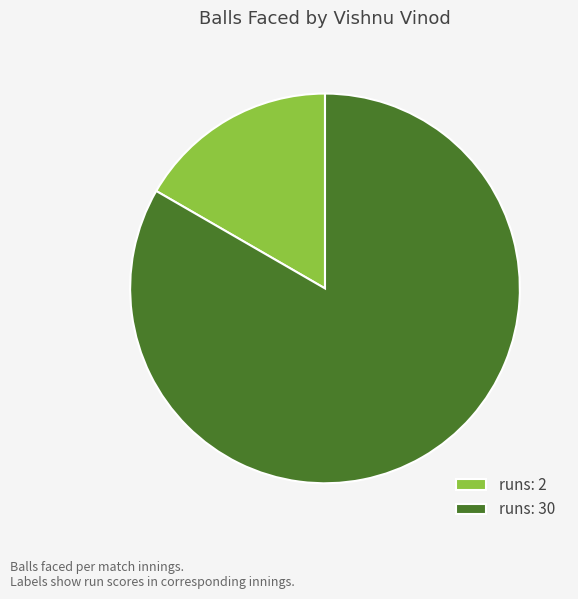

How many segments does this pie chart have?

2